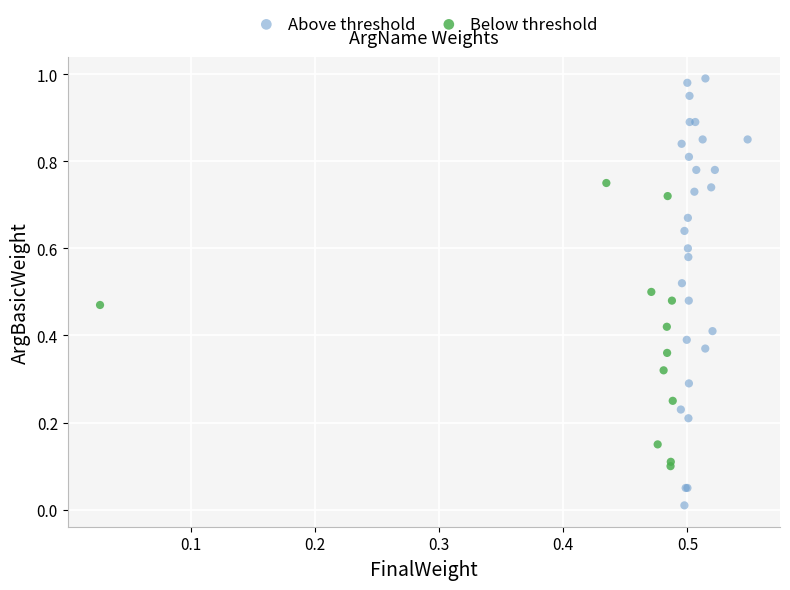

Which series reaches the maximum Y coordinate?

Above threshold